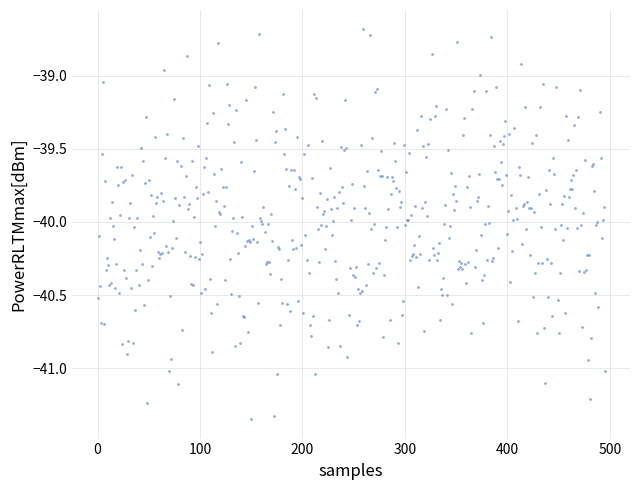

What is the range of Y values (max minus min)?

2.7